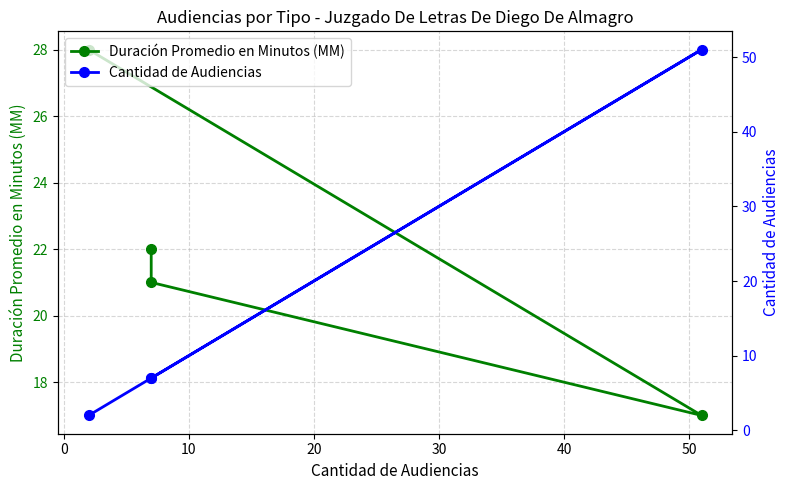

True or false: Cantidad de Audiencias and Duración Promedio en Minutos (MM) cross at least once.

True